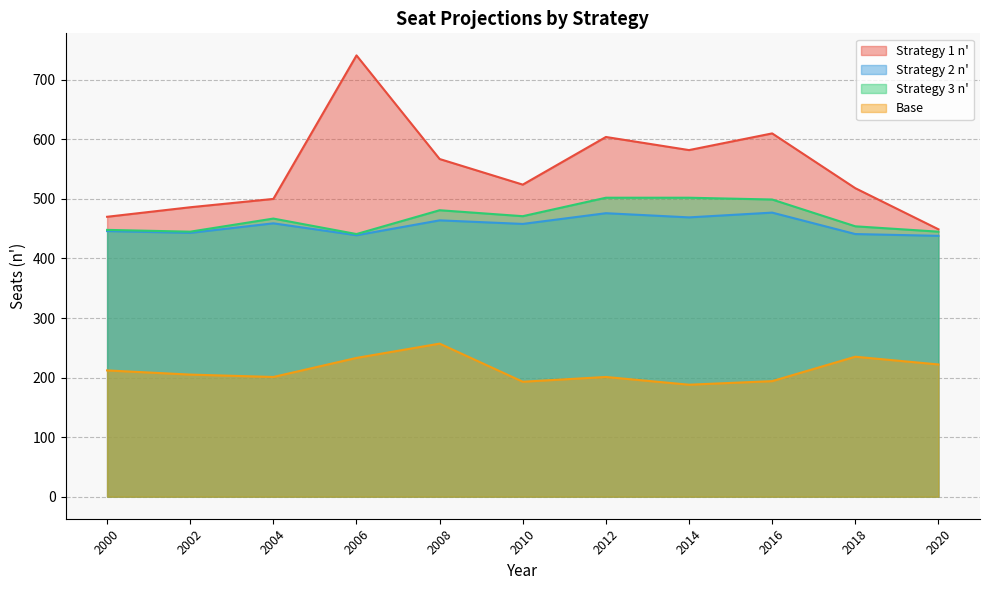

How many interior local peaks does the Strategy 1 n' series have?

3